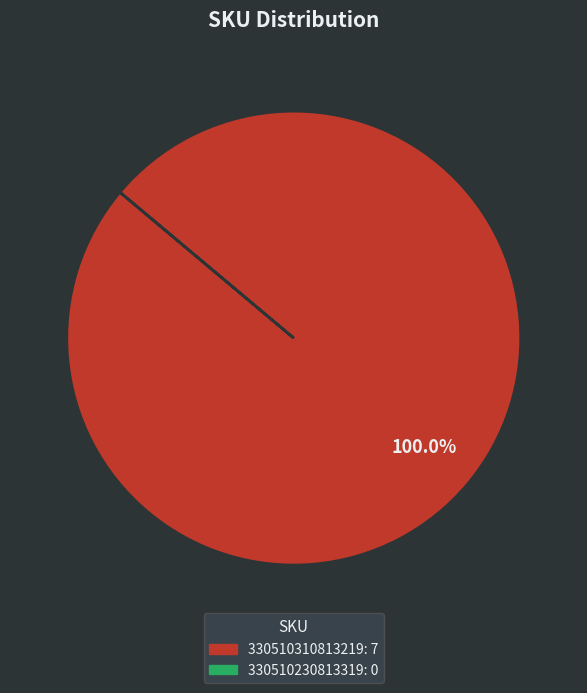

How many slices are in this pie chart?

1